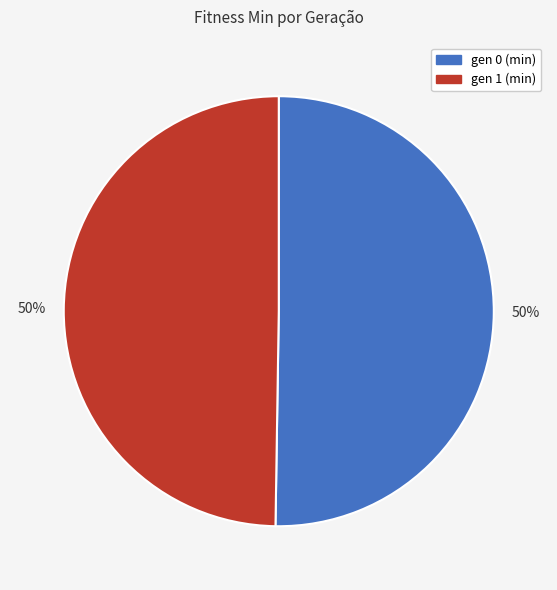

What percentage is the gen 1 (min) slice, to the nearest percent?

50%